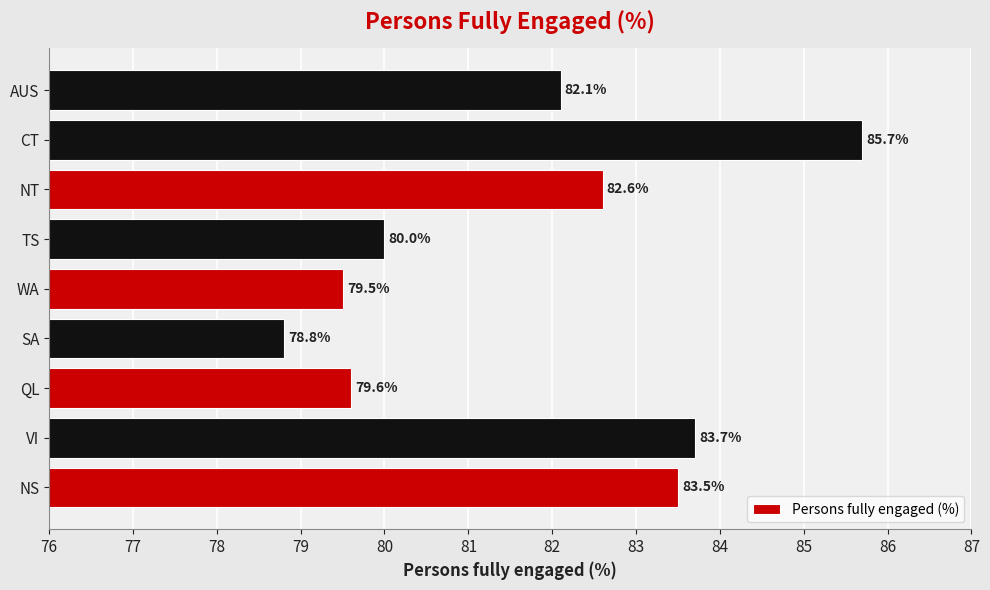

What is the sum of all values?

735.5